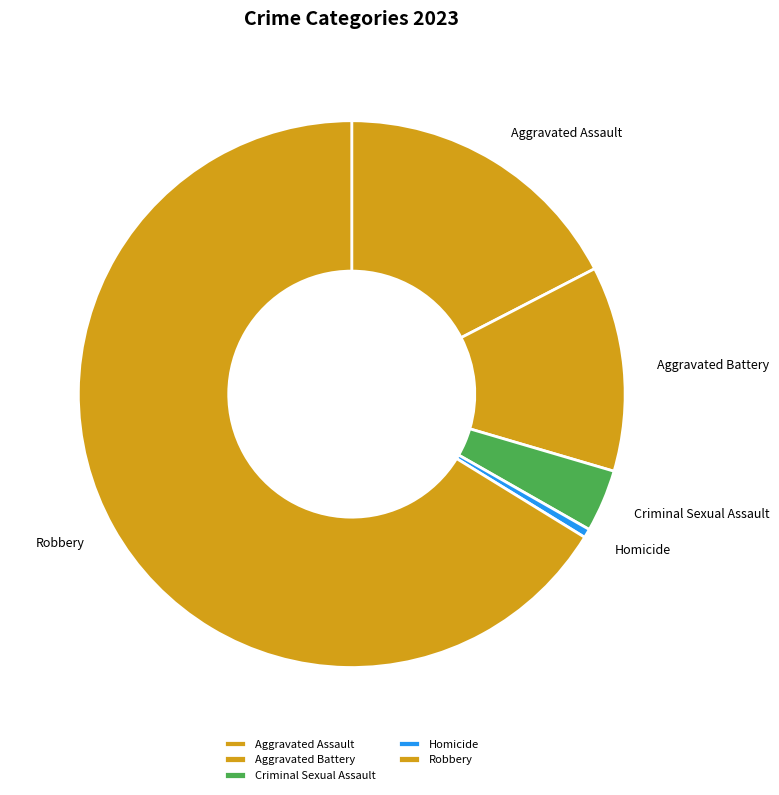

Does any single category account for the majority?

Yes